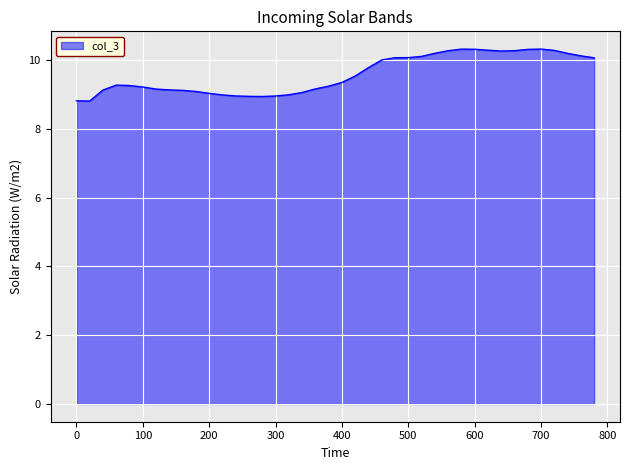

What is the greatest value displayed?

10.3